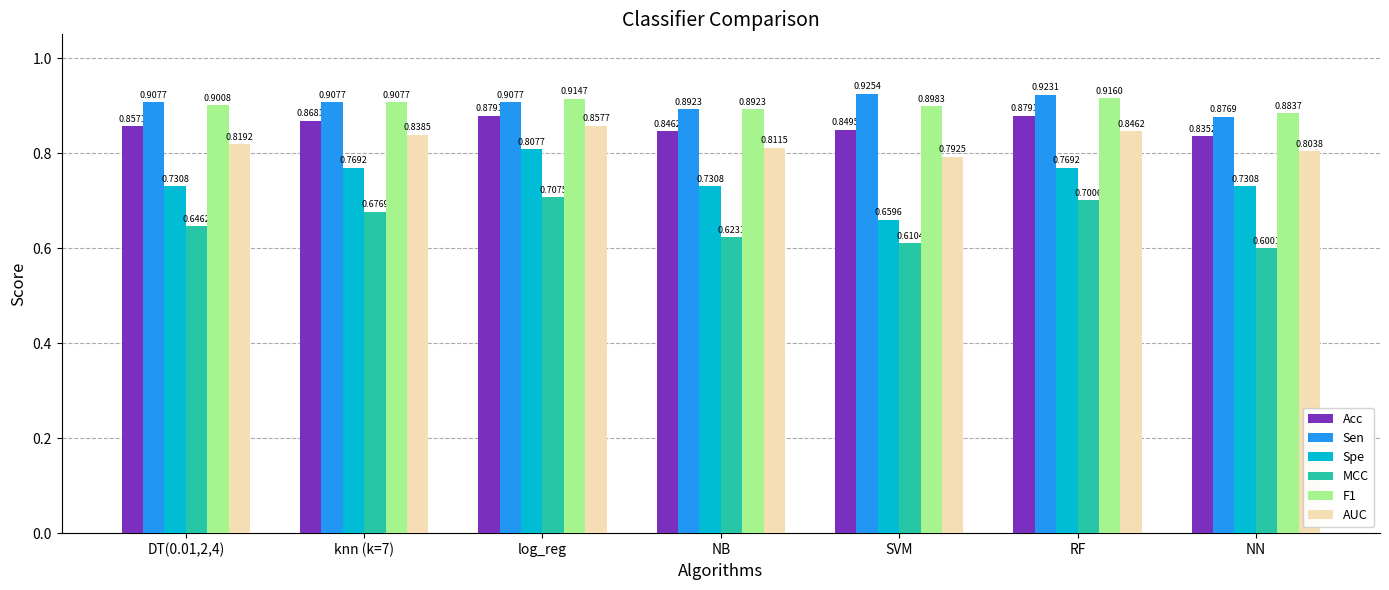

The AUC series shows 0.8 at DT(0.01,2,4). True or false?

True